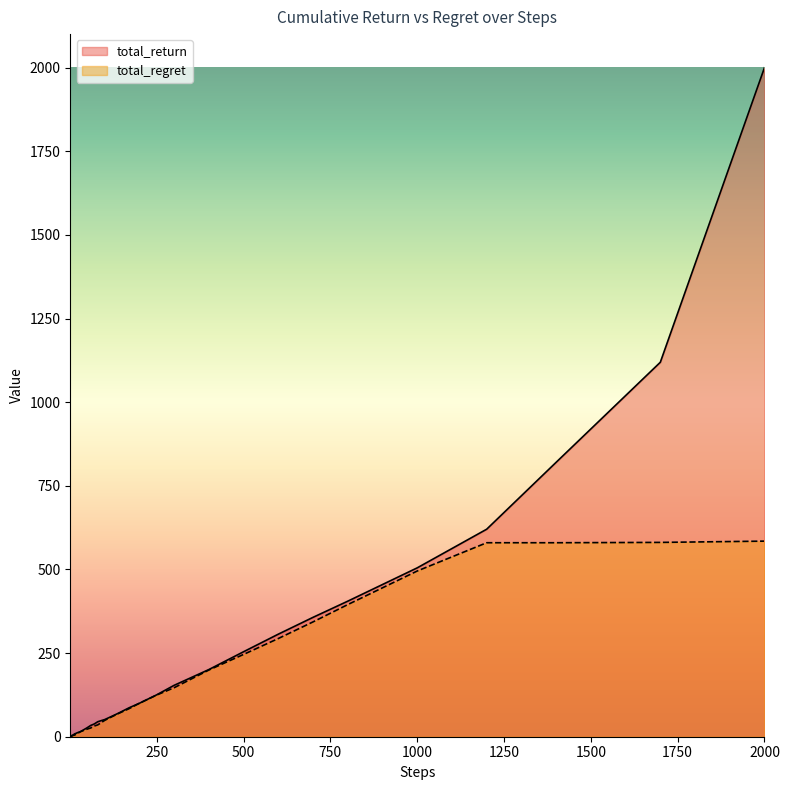

Which series has the largest range (max minus min)?

total_return